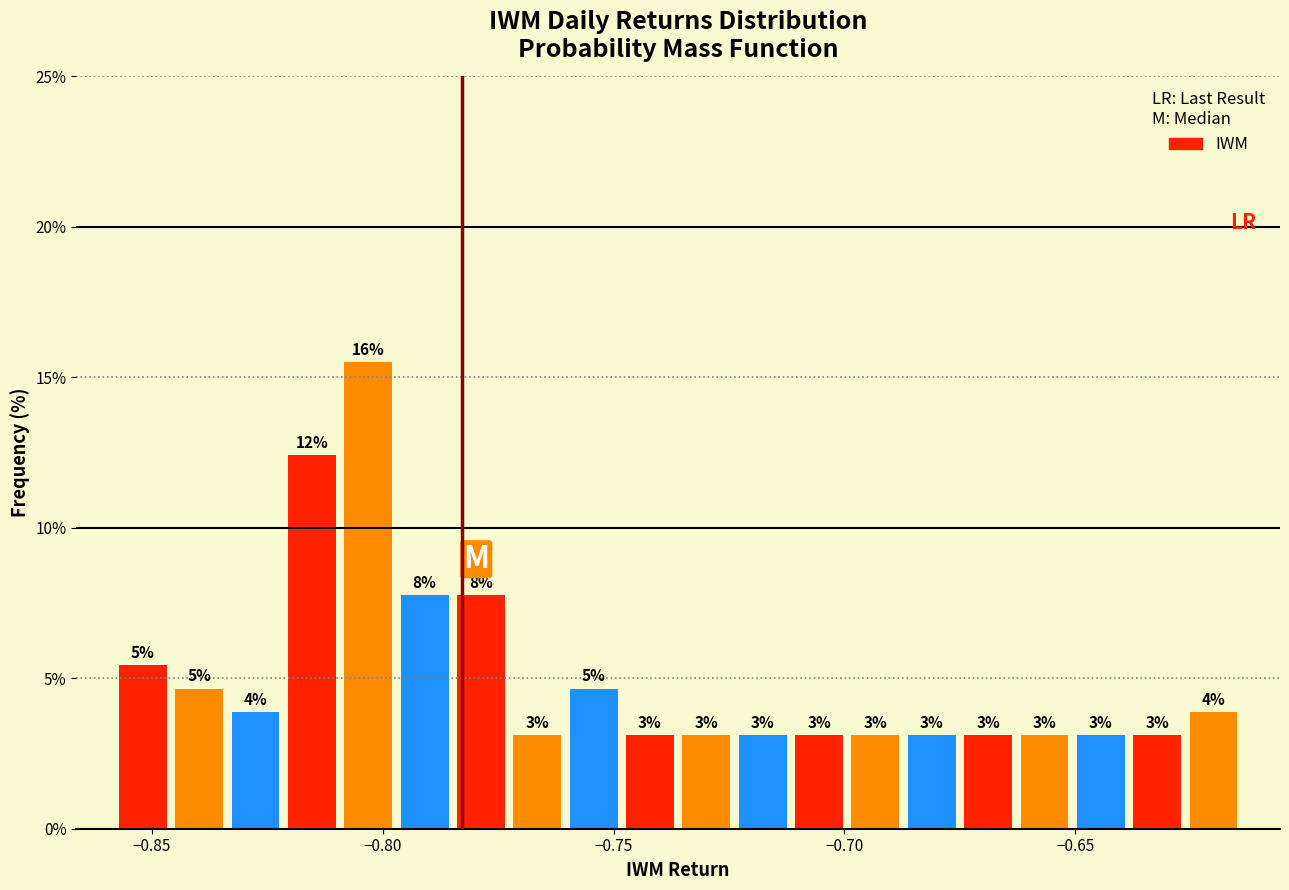

Read against the x-axis, roughly where is the centre of the tallest bar?

-0.805